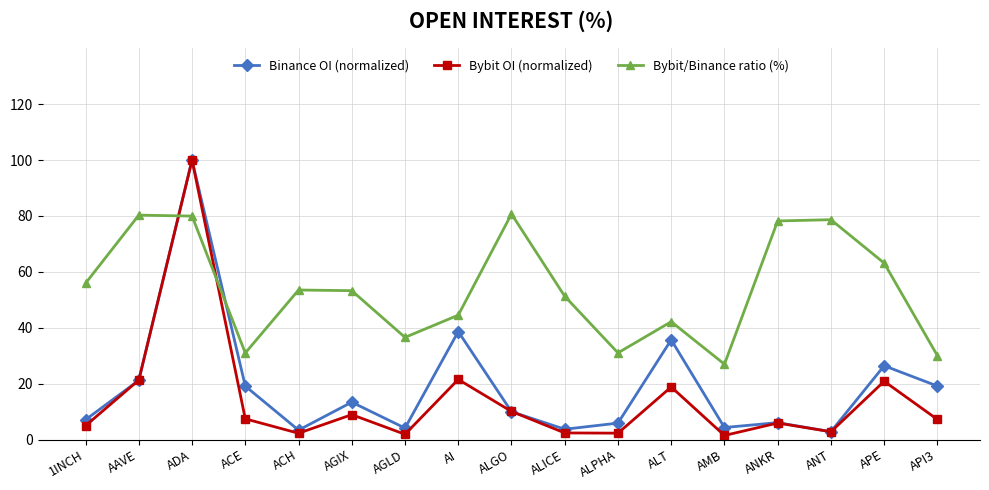

What is the sum of the Binance OI (normalized) values at ALICE and AMB?

8.0